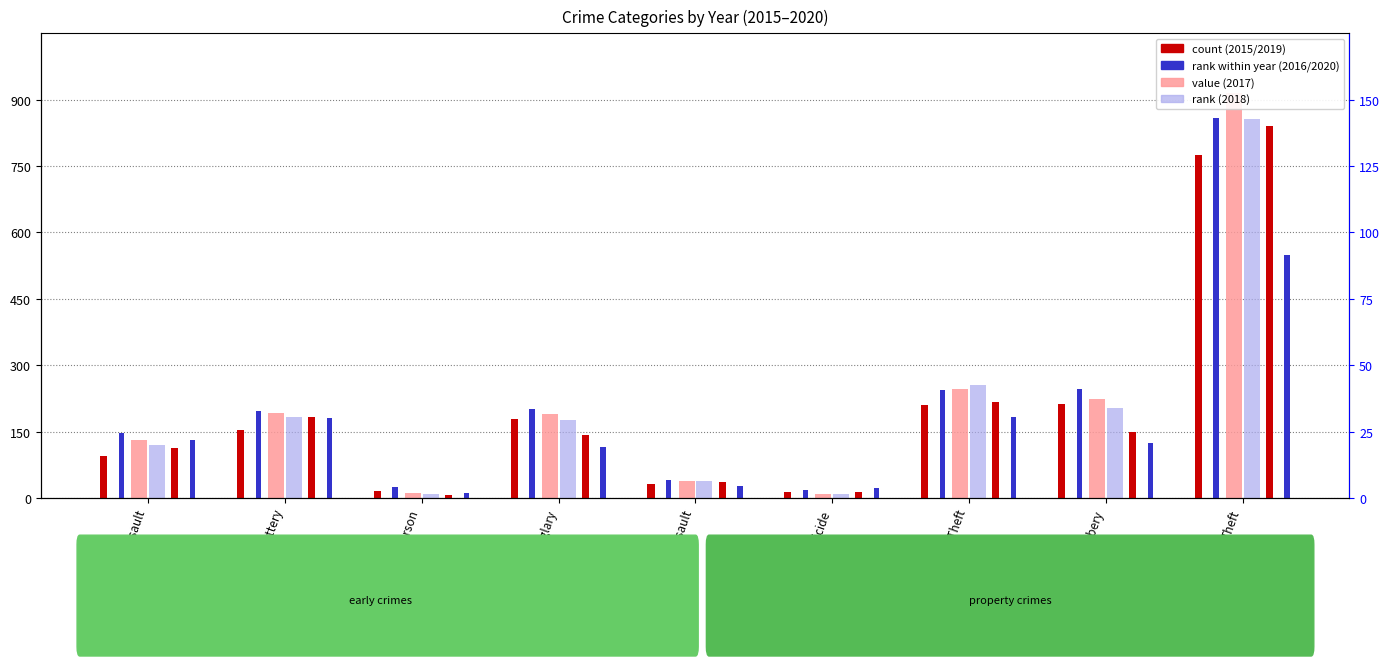

What is the average value of the 2018 series?

205